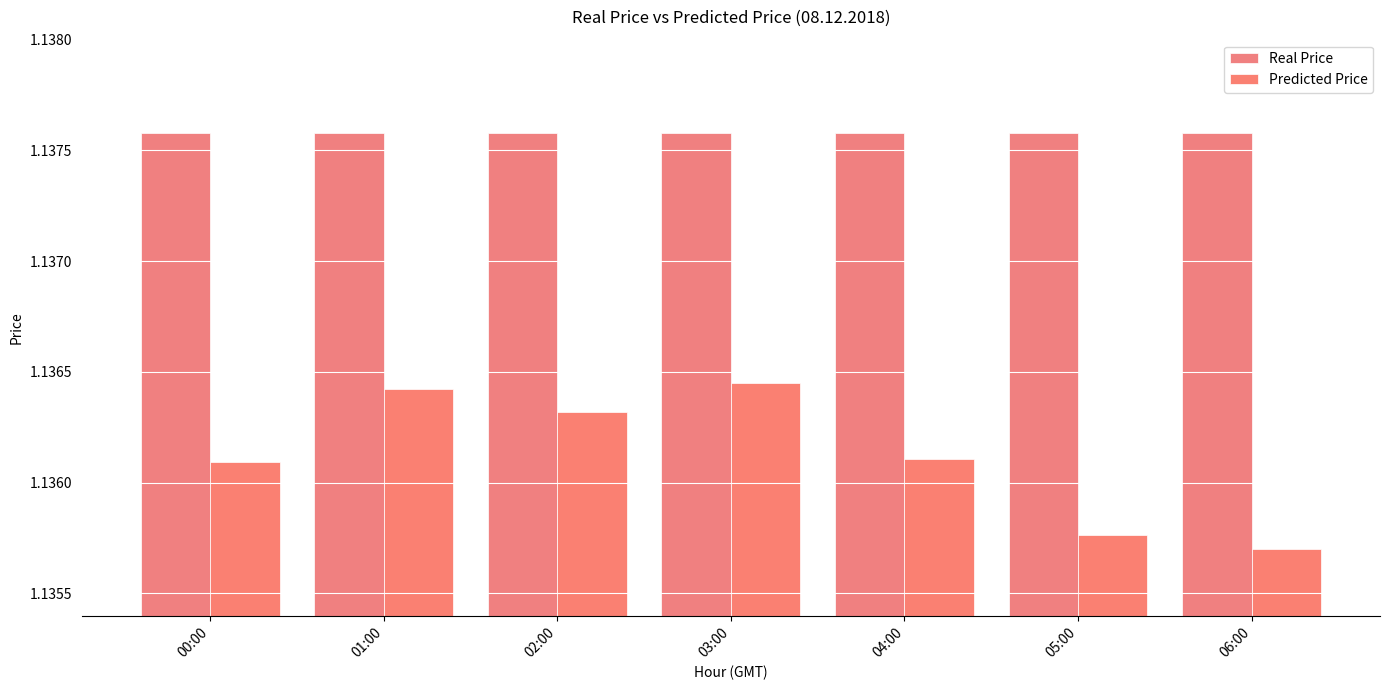

What are all the series names shown in the legend?

Real Price, Predicted Price